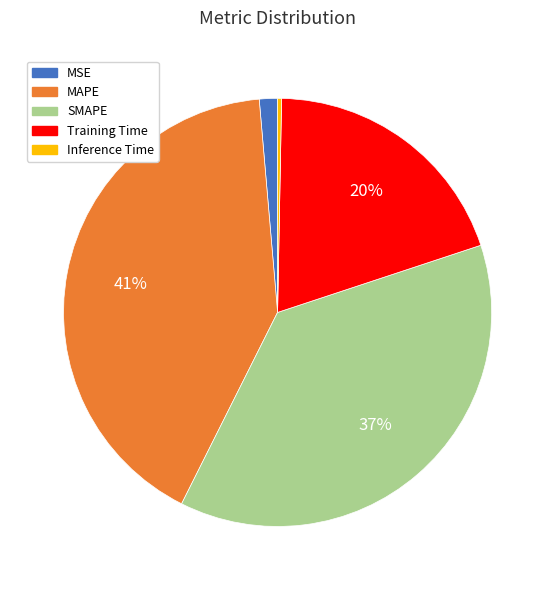

Count the number of slices in the pie.

5